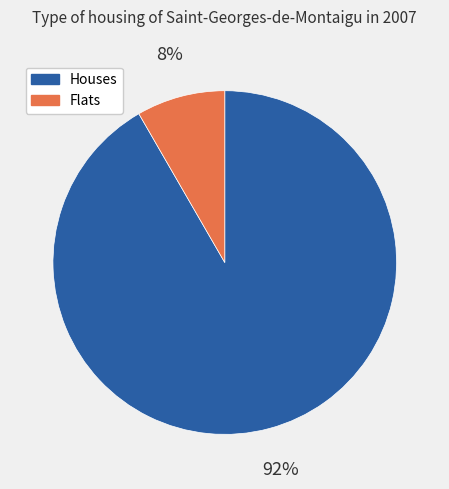

The Houses slice represents 82% of the pie. True or false?

False